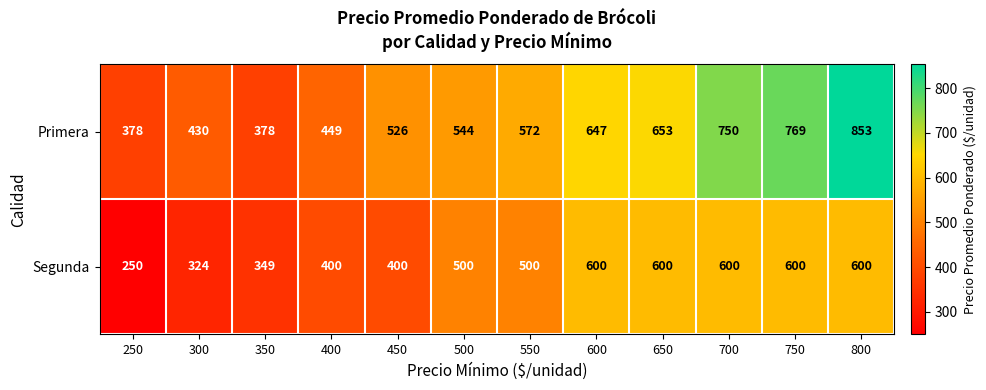

What is the difference between the maximum and second lowest values in the Primera series?

475